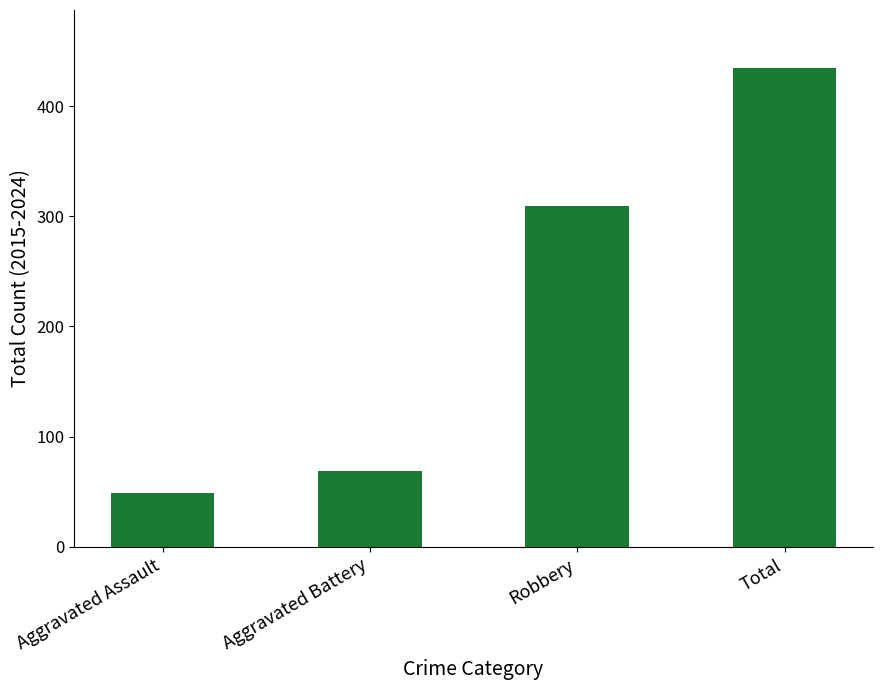

The value at Aggravated Assault is 32. True or false?

False